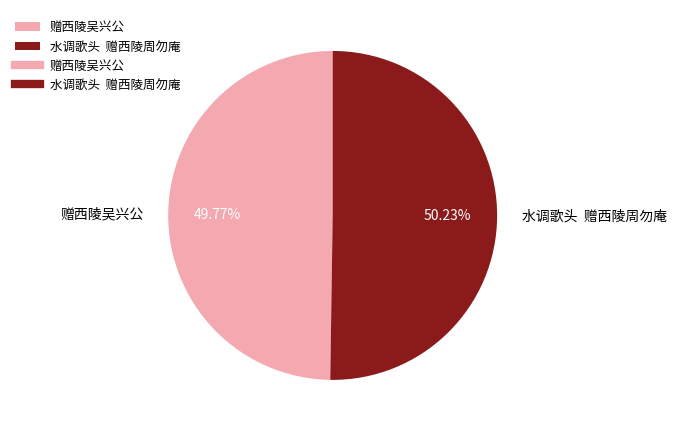

Is there a majority slice in this chart?

Yes